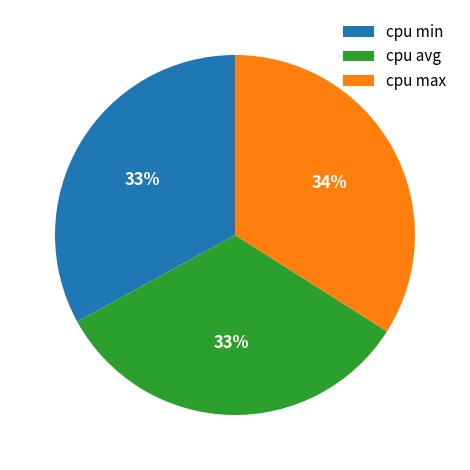

To the nearest percent, what is the average slice percentage?

33%